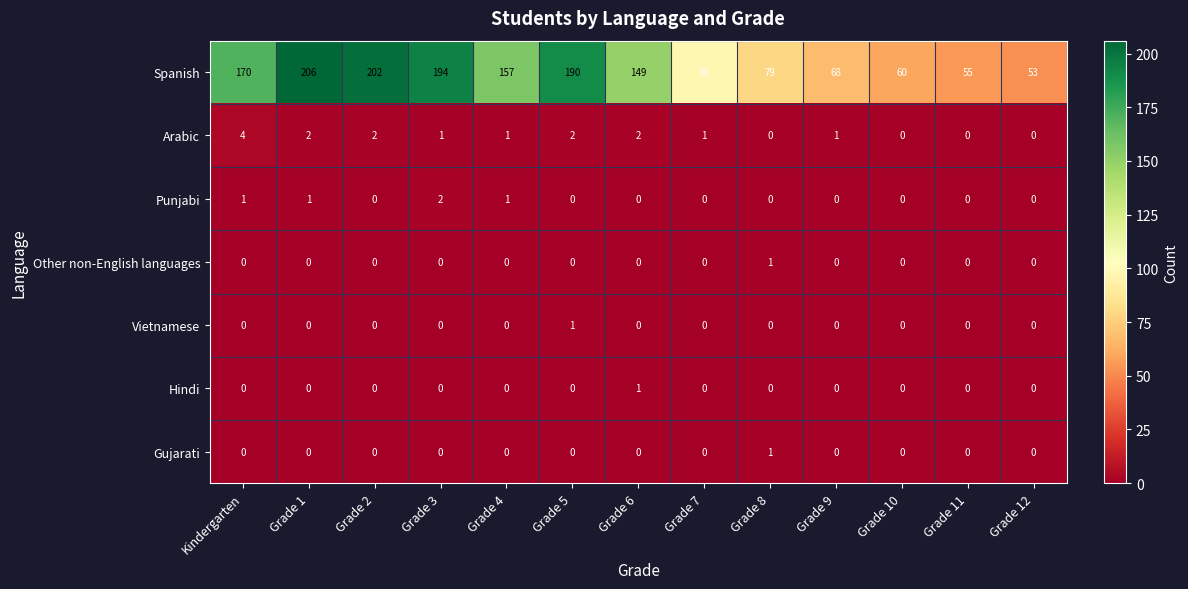

Which series has the largest range (max minus min)?

Spanish